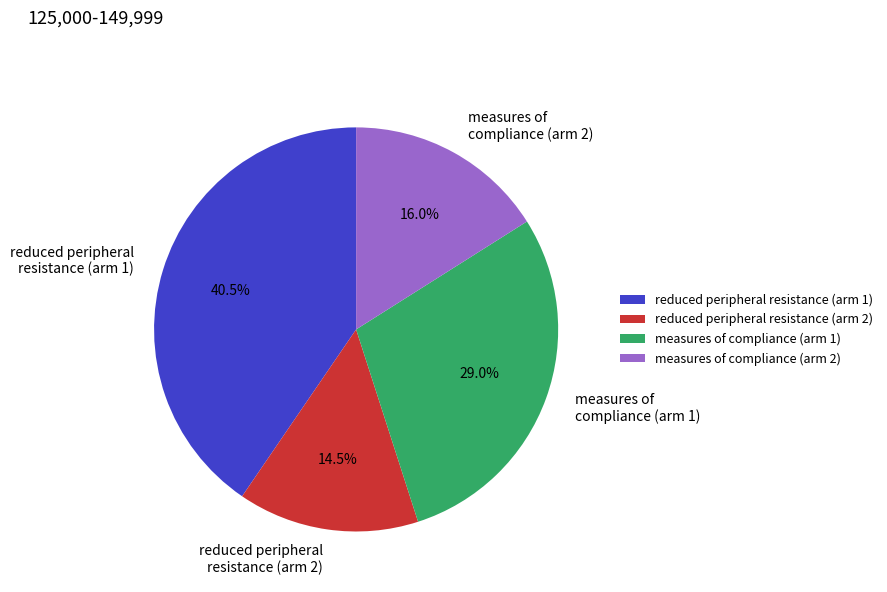

How many slices are in this pie chart?

4